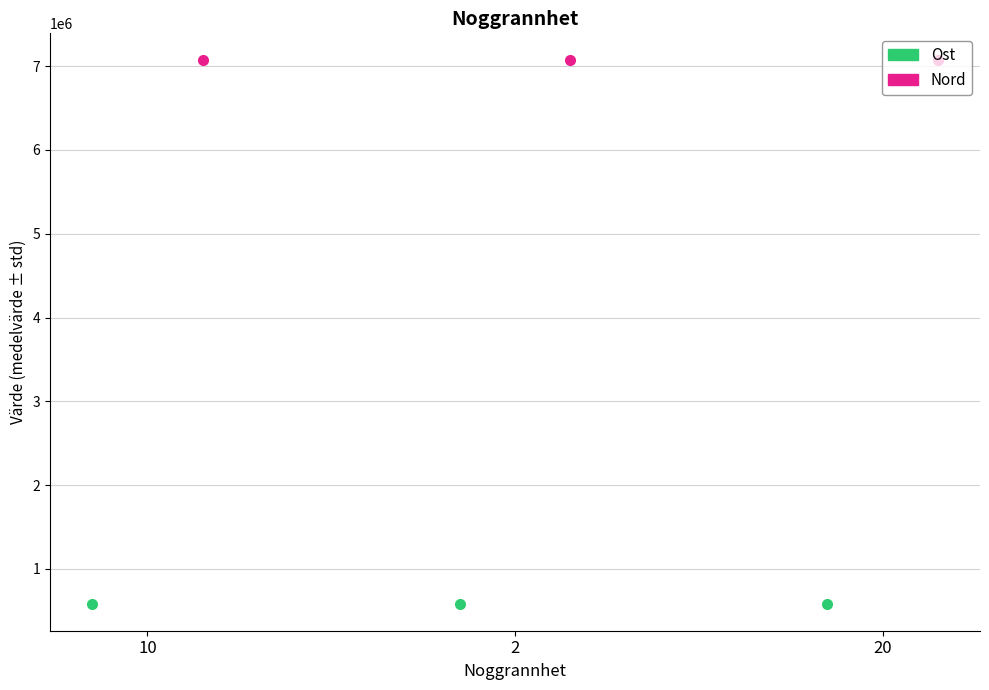

List the labels in order of Ost value, smallest first.

20, 2, 10